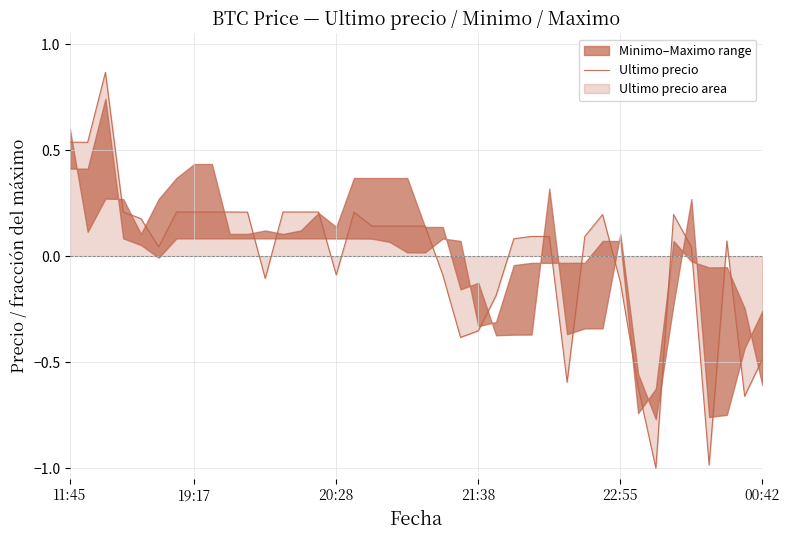

How many points are lower than both their immediate neighbors (excluding endpoints)?

10